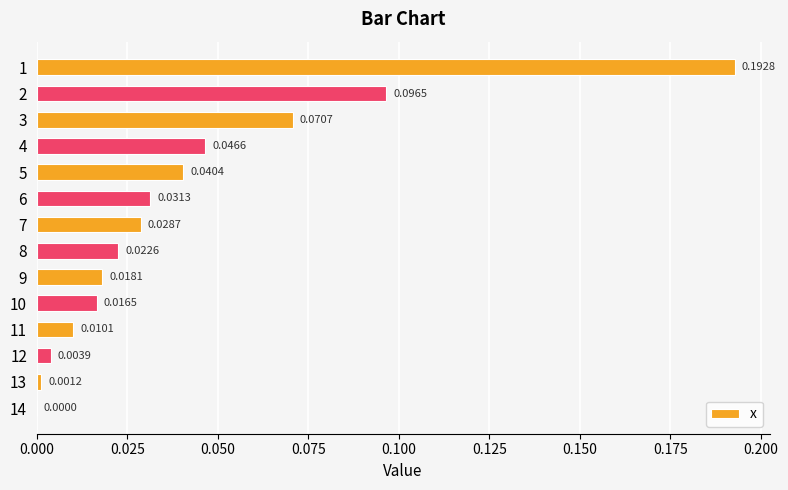

What is the sum of all values?

0.6